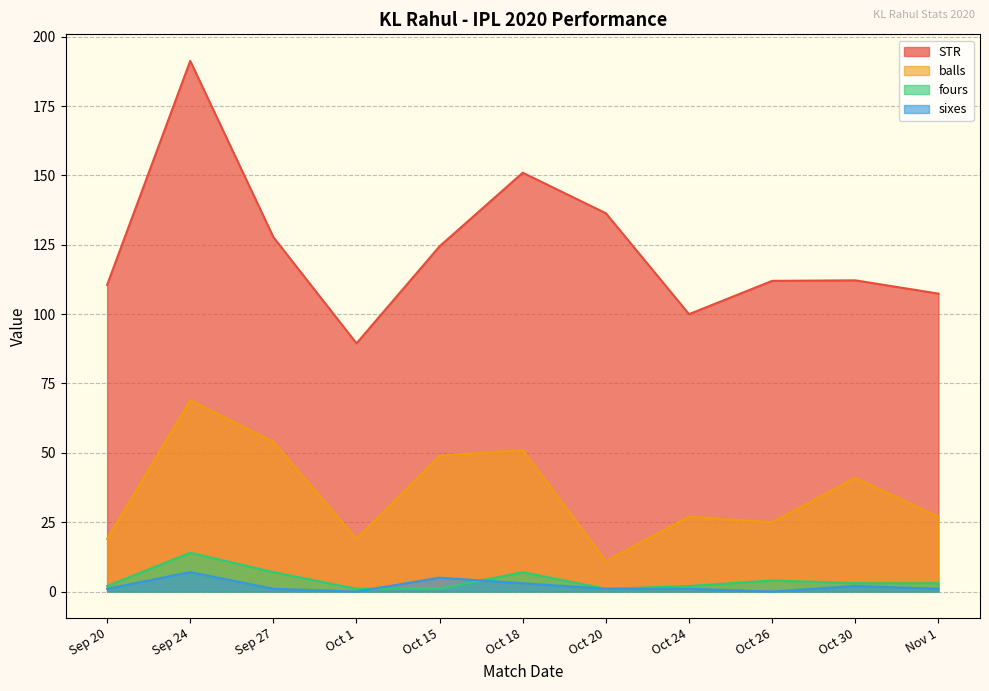

At which category does fours reach its first local peak?

Sep 24